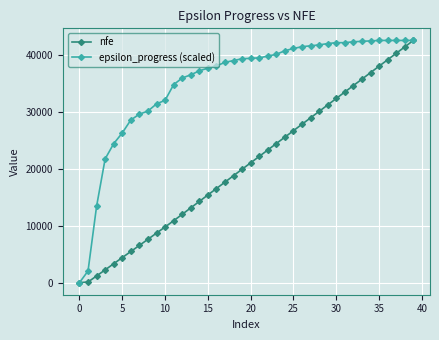

What is the maximum value shown in the chart?

42530.0